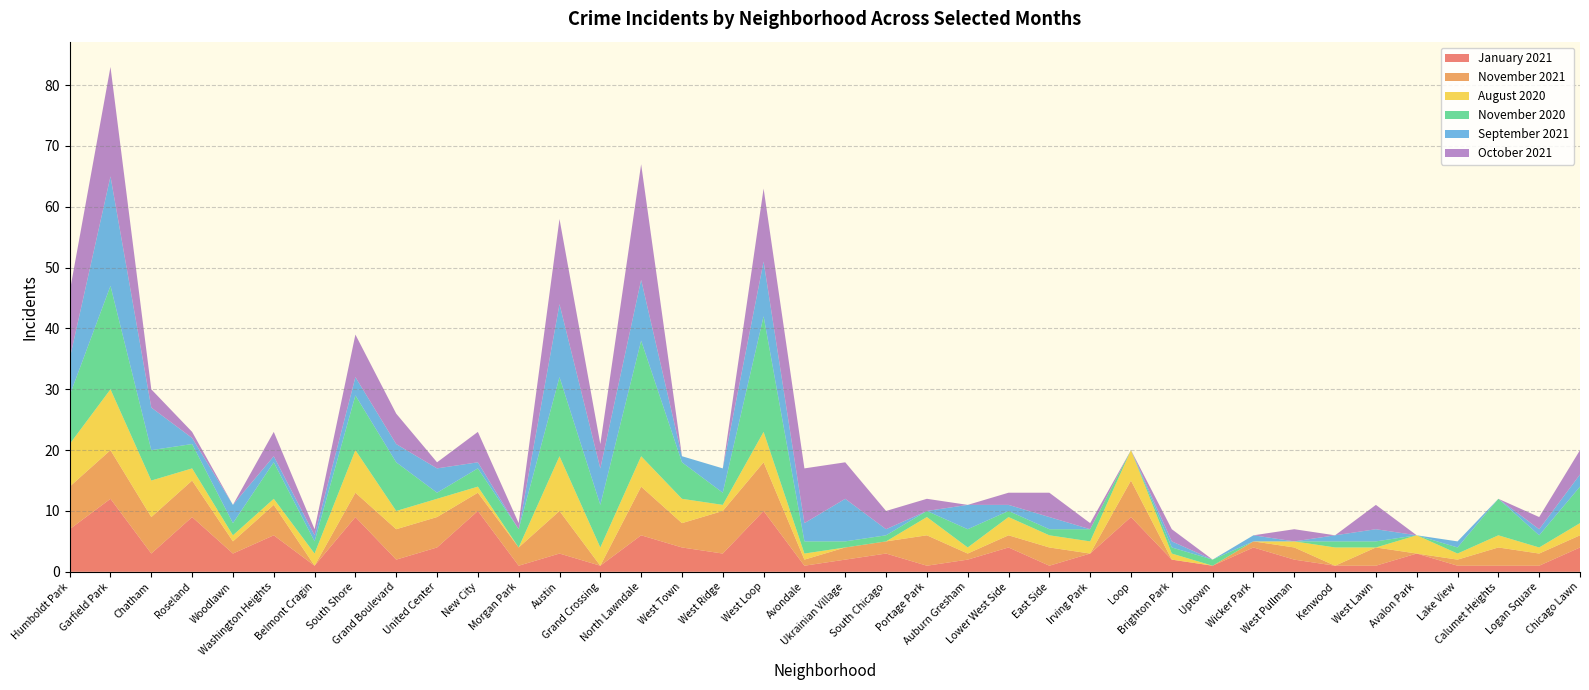

Reading left to right, extract all data points from this chart.

January 2021: 7	12	3	9	3	6	1	9	2	4	10	1	3	1	6	4	3	10	1	2	3	1	2	4	1	3	9	2	1	4	2	1	1	3	1	1	1	4
November 2021: 7	8	6	6	2	5	0	4	5	5	3	3	7	0	8	4	7	8	1	2	2	5	1	2	3	0	6	0	0	1	2	0	3	0	1	3	2	2
August 2020: 7	10	6	2	1	1	2	7	3	3	1	0	9	3	5	4	1	5	1	0	0	3	1	3	2	2	5	1	0	0	1	3	0	3	1	2	1	2
November 2020: 8	17	5	4	2	6	2	9	8	1	3	3	13	7	19	6	2	19	2	1	1	1	3	1	1	2	0	1	1	0	0	1	1	0	1	6	2	6
September 2021: 6	18	7	1	3	1	1	3	3	4	1	0	12	6	10	1	4	9	3	7	1	0	4	1	2	0	0	1	0	1	0	1	2	0	1	0	1	2
October 2021: 11	18	3	1	0	4	1	7	5	1	5	1	14	4	19	0	0	12	9	6	3	2	0	2	4	1	0	2	0	0	2	0	4	0	0	0	2	4